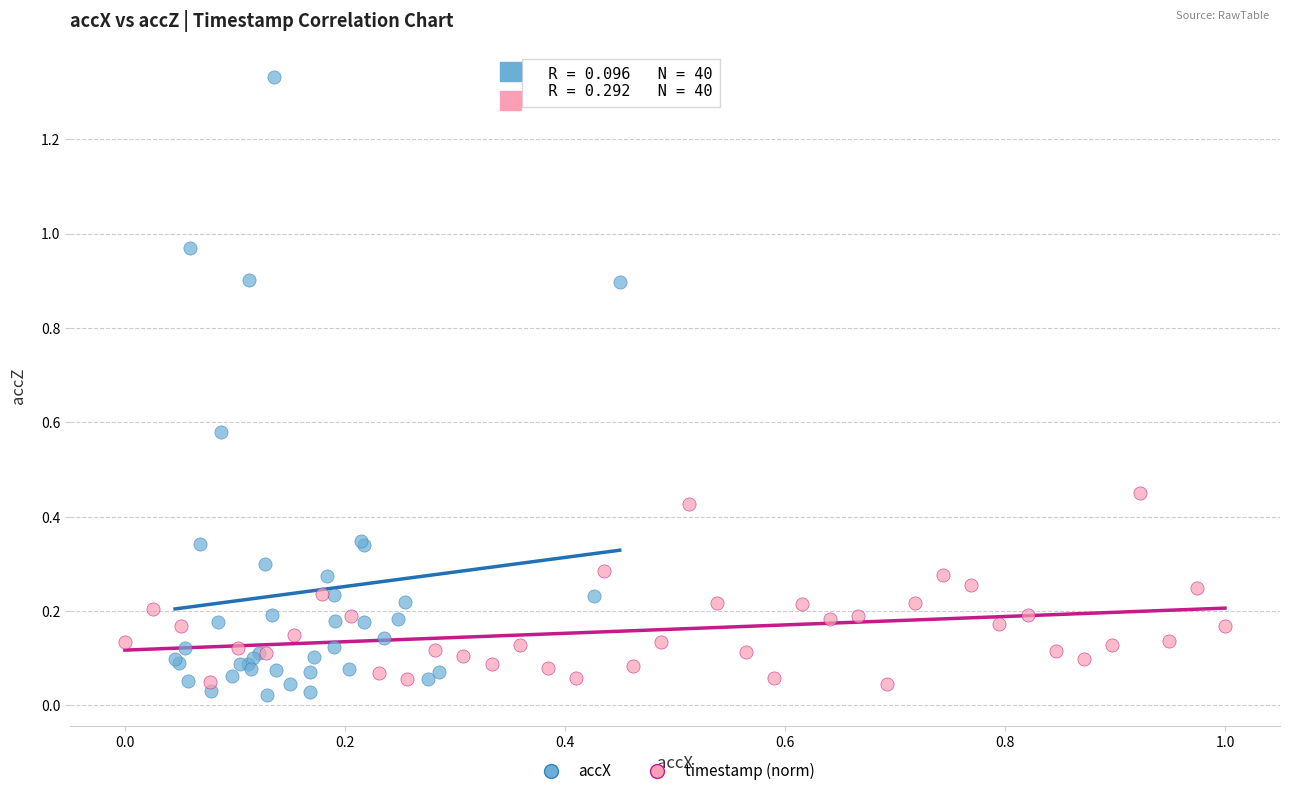

What are all the series names shown in the legend?

accX, timestamp (norm)